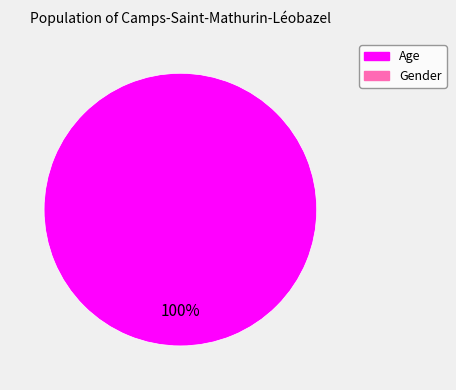

How many segments does this pie chart have?

1